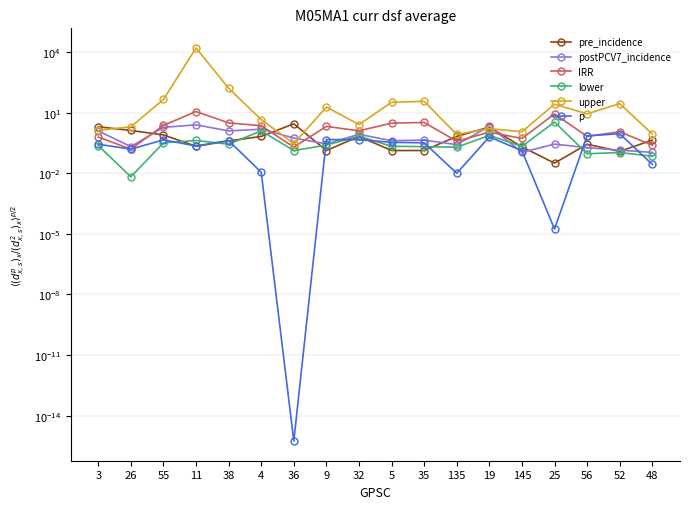

Reading right to left, transcribe all the data shown in this chart.

pre_incidence: 48=0.4	52=0.1	56=0.3	25=0.0	145=0.2	19=2.0	135=0.7	35=0.1	5=0.1	32=0.7	9=0.1	36=2.8	4=0.7	38=0.4	11=0.2	55=0.8	26=1.3	3=2.0
postPCV7_incidence: 48=0.1	52=0.1	56=0.2	25=0.3	145=0.1	19=2.1	135=0.3	35=0.4	5=0.4	32=0.9	9=0.3	36=0.6	4=1.5	38=1.3	11=2.5	55=1.9	26=0.2	3=1.3
IRR: 48=0.2	52=1.1	56=0.7	25=8.8	145=0.5	19=1.1	135=0.4	35=3.3	5=3.1	32=1.3	9=2.1	36=0.2	4=2.3	38=3.1	11=11.5	55=2.4	26=0.2	3=0.6
lower: 48=0.1	52=0.1	56=0.1	25=3.5	145=0.2	19=0.8	135=0.2	35=0.2	5=0.2	32=0.7	9=0.2	36=0.1	4=1.3	38=0.3	11=0.4	55=0.3	26=0.0	3=0.2
upper: 48=0.9	52=28.5	56=8.8	25=26.6	145=1.1	19=1.6	135=0.8	35=36.8	5=33.0	32=2.6	9=19.2	36=0.3	4=4.6	38=163.4	11=16153.0	55=45.6	26=2.0	3=1.3
p: 48=0.0	52=0.9	56=0.7	25=0.0	145=0.1	19=0.6	135=0.0	35=0.3	5=0.3	32=0.5	9=0.5	36=0.0	4=0.0	38=0.4	11=0.2	55=0.5	26=0.2	3=0.3